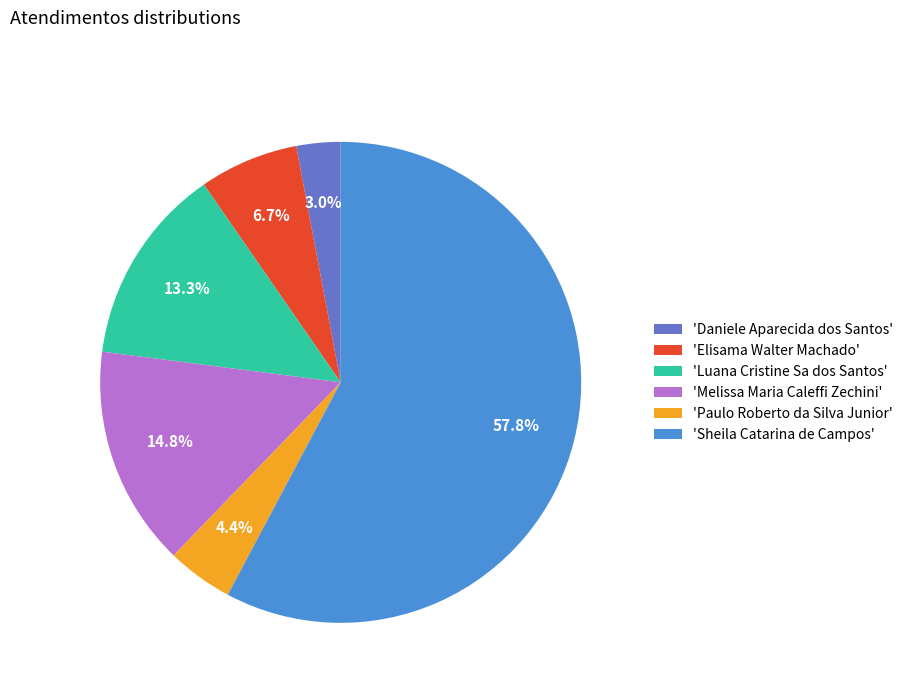

What percentage is NOT represented by 'Paulo Roberto da Silva Junior'?

95.6%